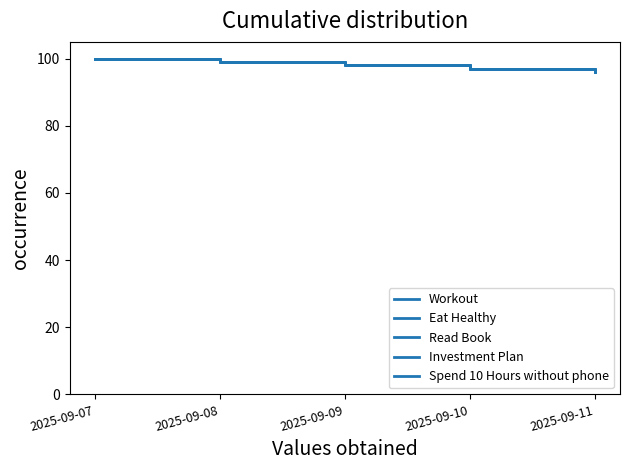

Where is Read Book nearest to the value 98?

2025-09-09